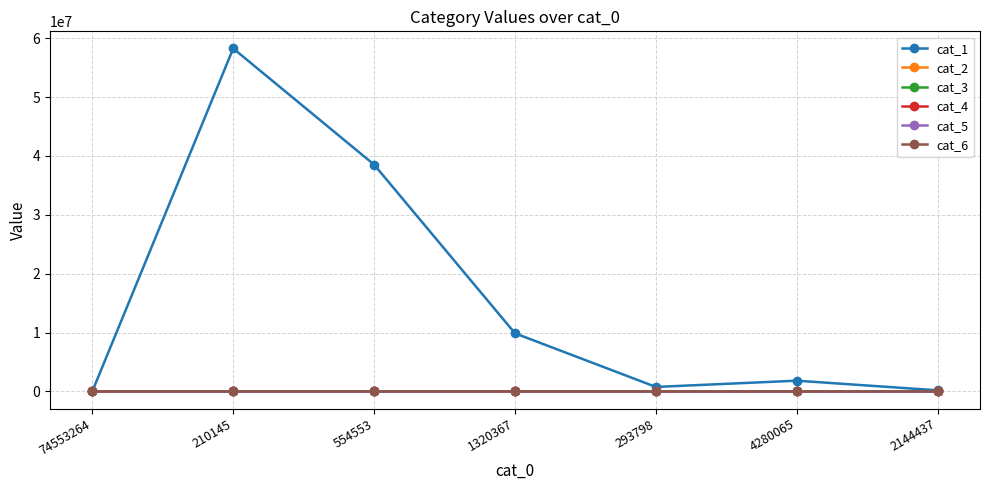

How many categories are shown in the chart?

7